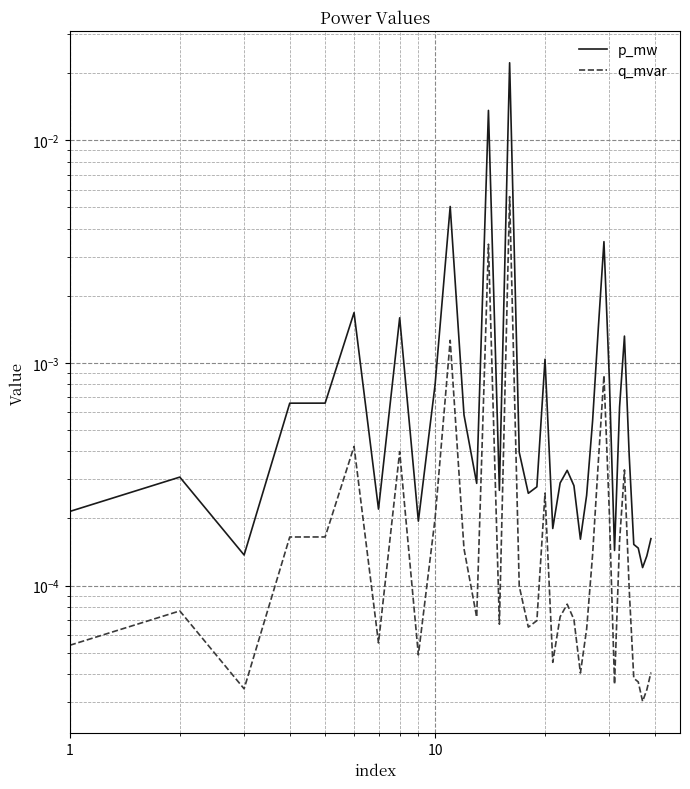

Which series has the widest spread of values?

p_mw